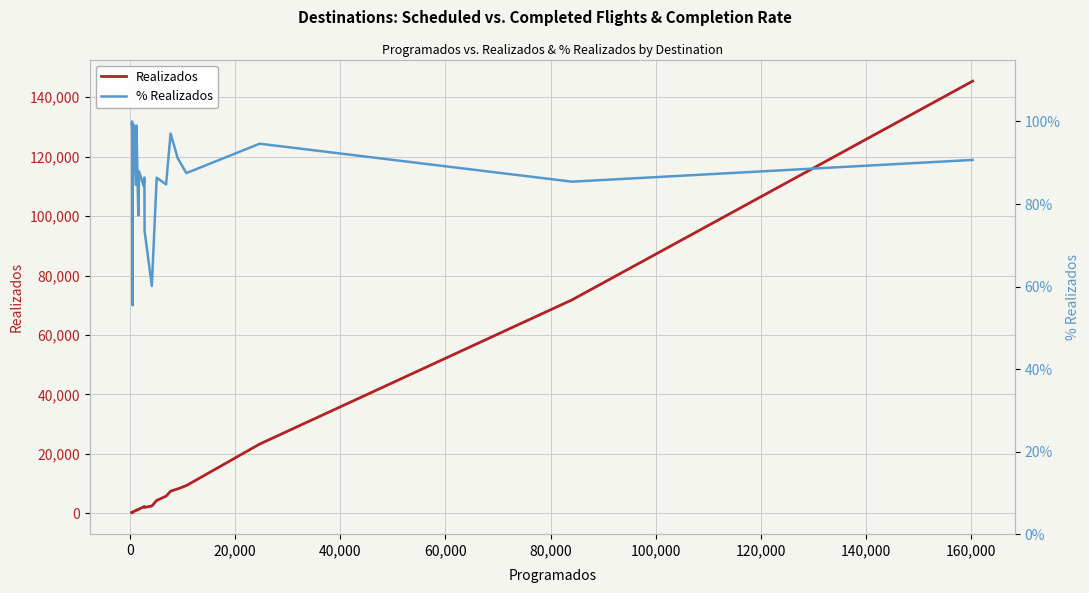

In Realizados, how many points are higher than both neighbors (excluding endpoints)?

2